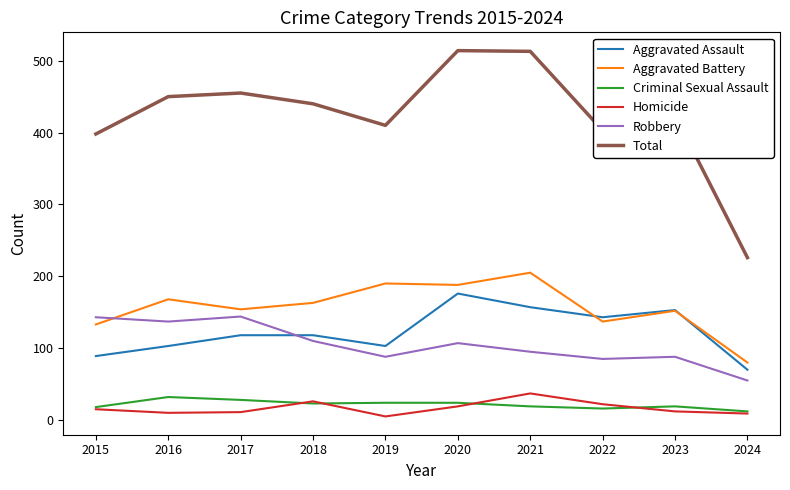

Rank the series by their maximum value, from lowest to highest.

Criminal Sexual Assault, Homicide, Robbery, Aggravated Assault, Aggravated Battery, Total